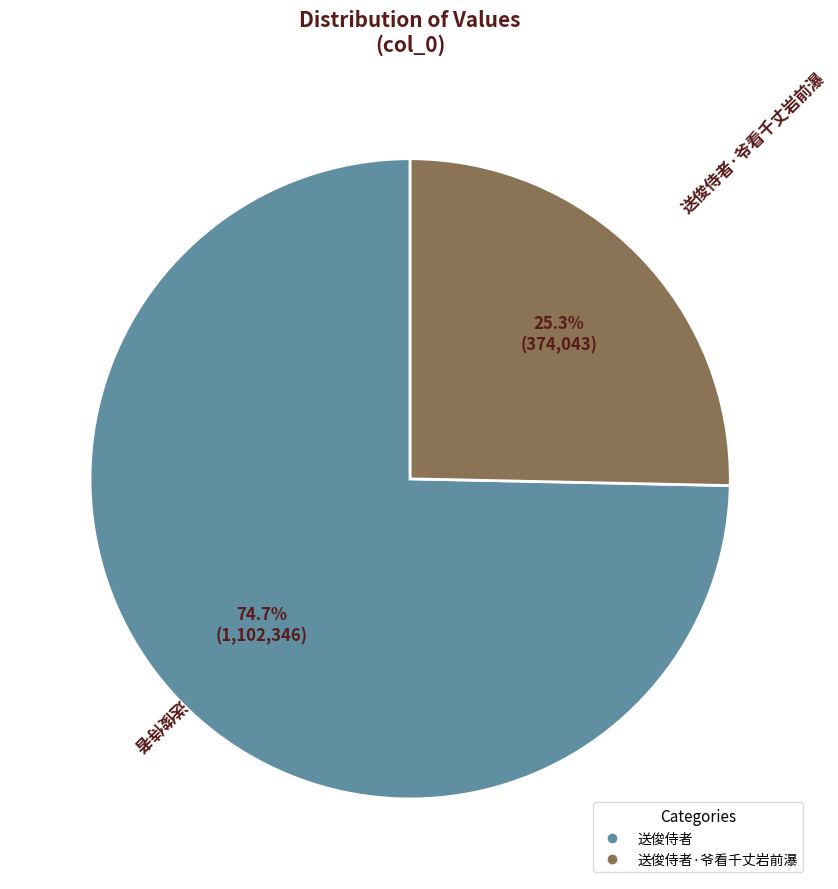

Is there a majority slice in this chart?

Yes